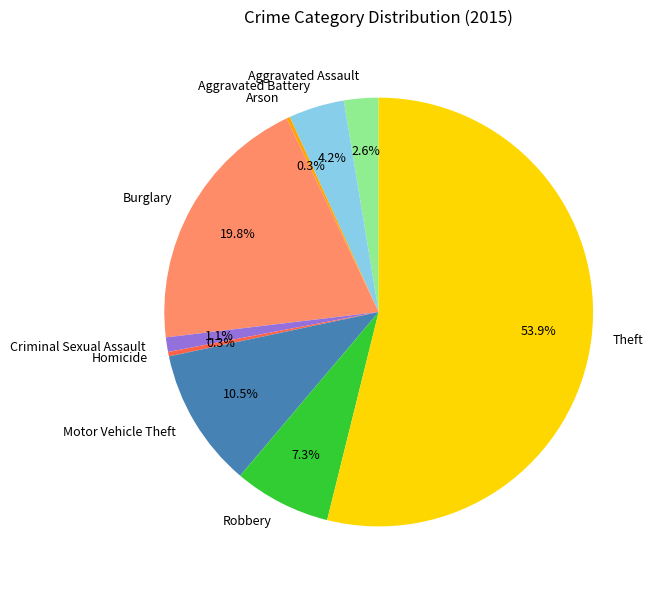

Which has a higher value, Criminal Sexual Assault or Aggravated Battery?

Aggravated Battery